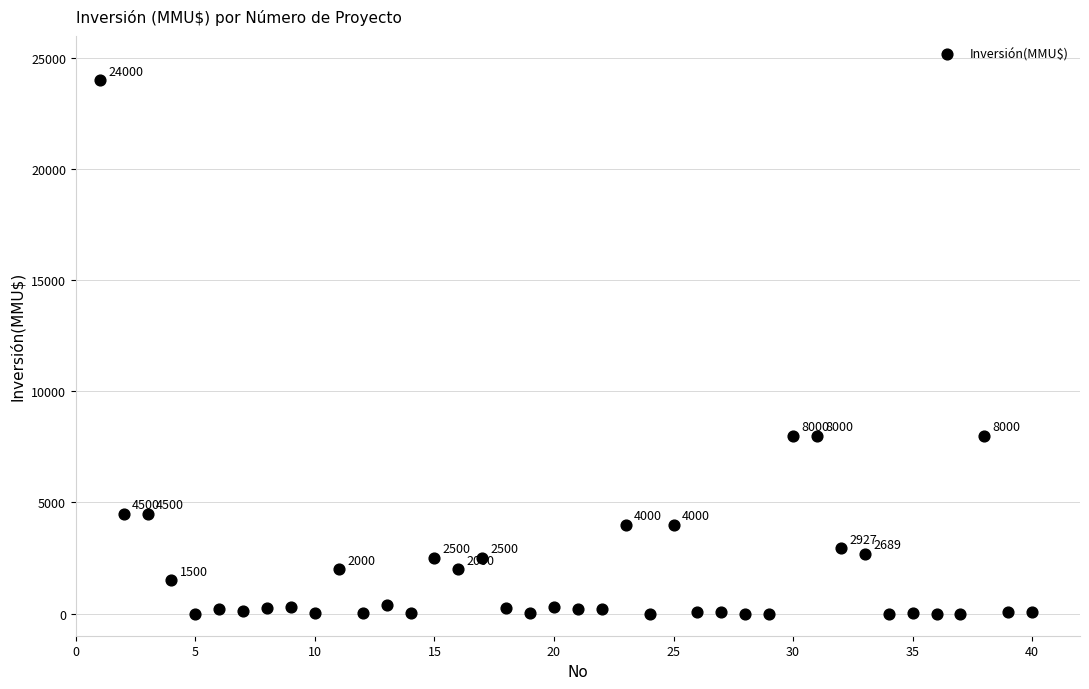

What is the range of X values (max minus min)?

39